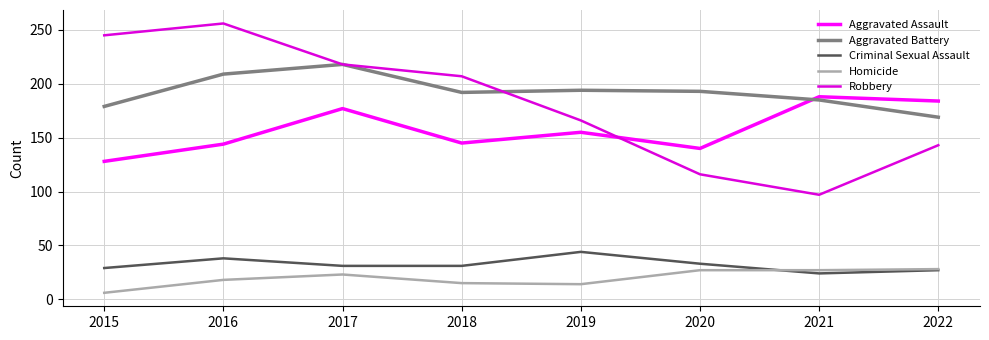

What is the difference between the highest and lowest values at 2019?

180